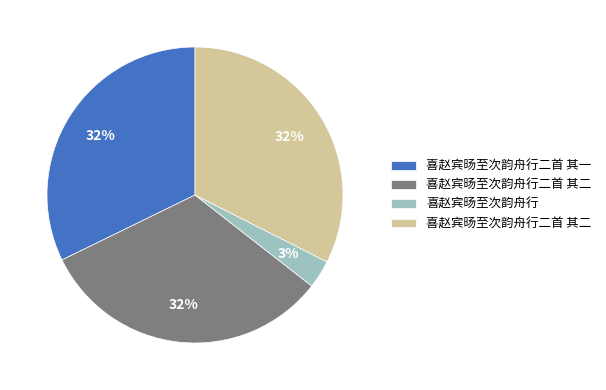

Is there a majority slice in this chart?

No